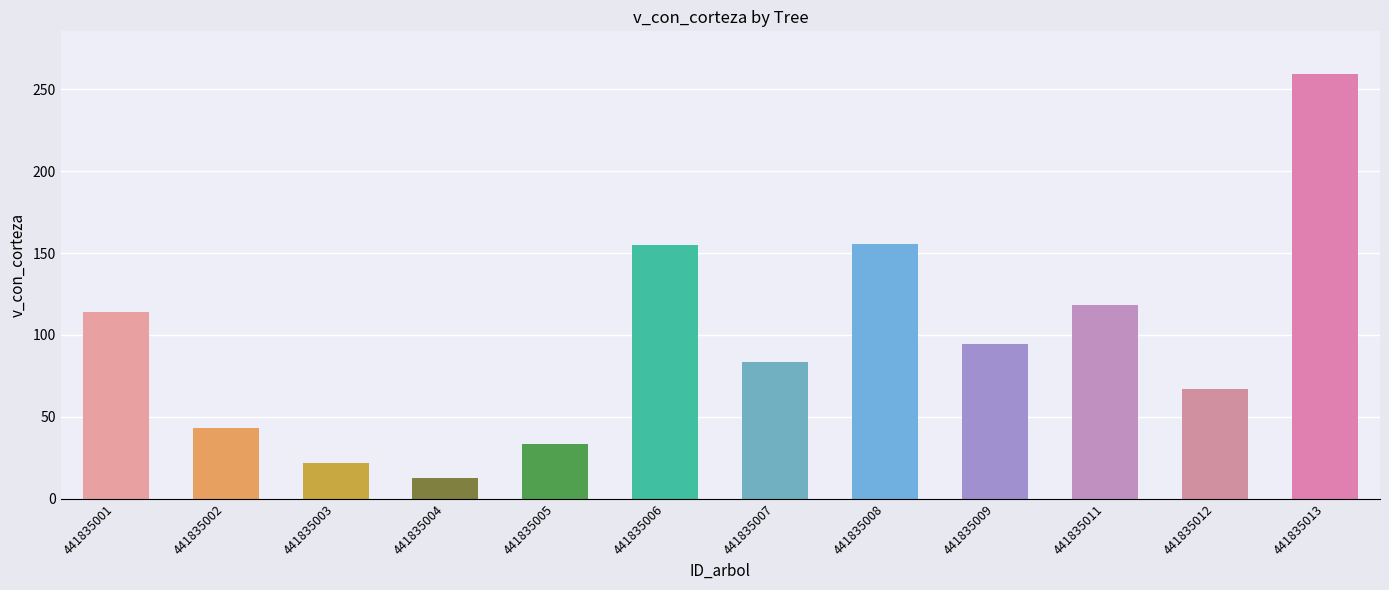

Between 441835013 and 441835009, which is larger?

441835013